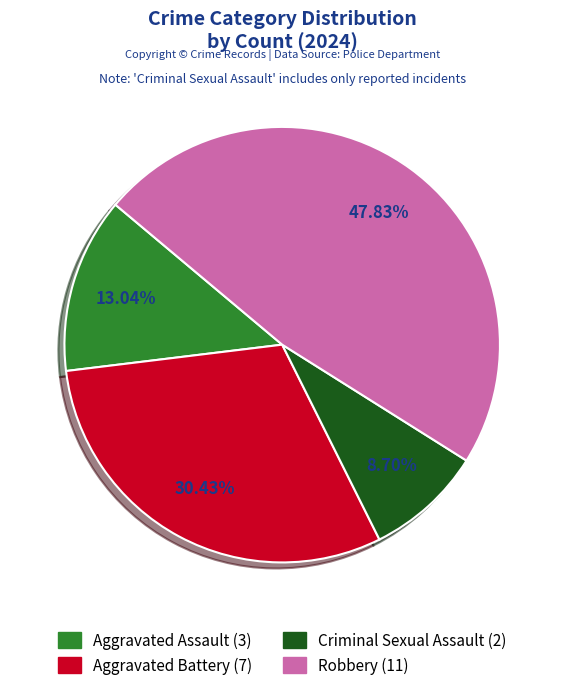

Is it true that Robbery is 48% of the pie?

True